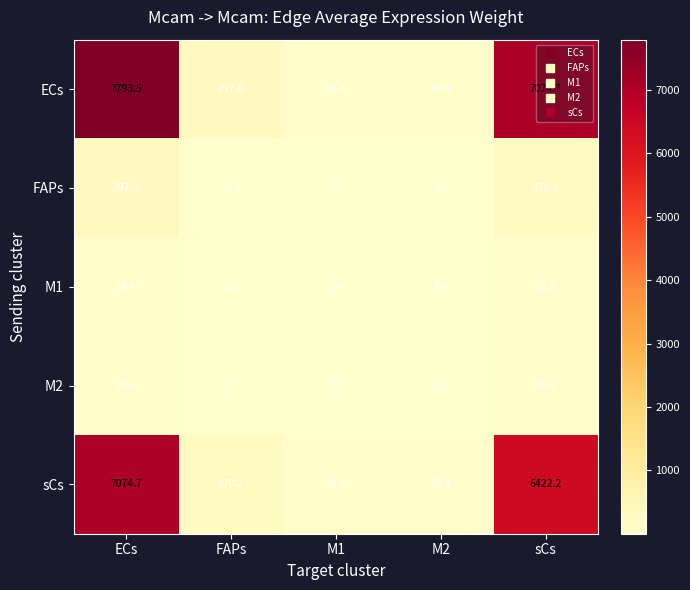

List the series in order of their peak value, highest first.

ECs, sCs, FAPs, M1, M2